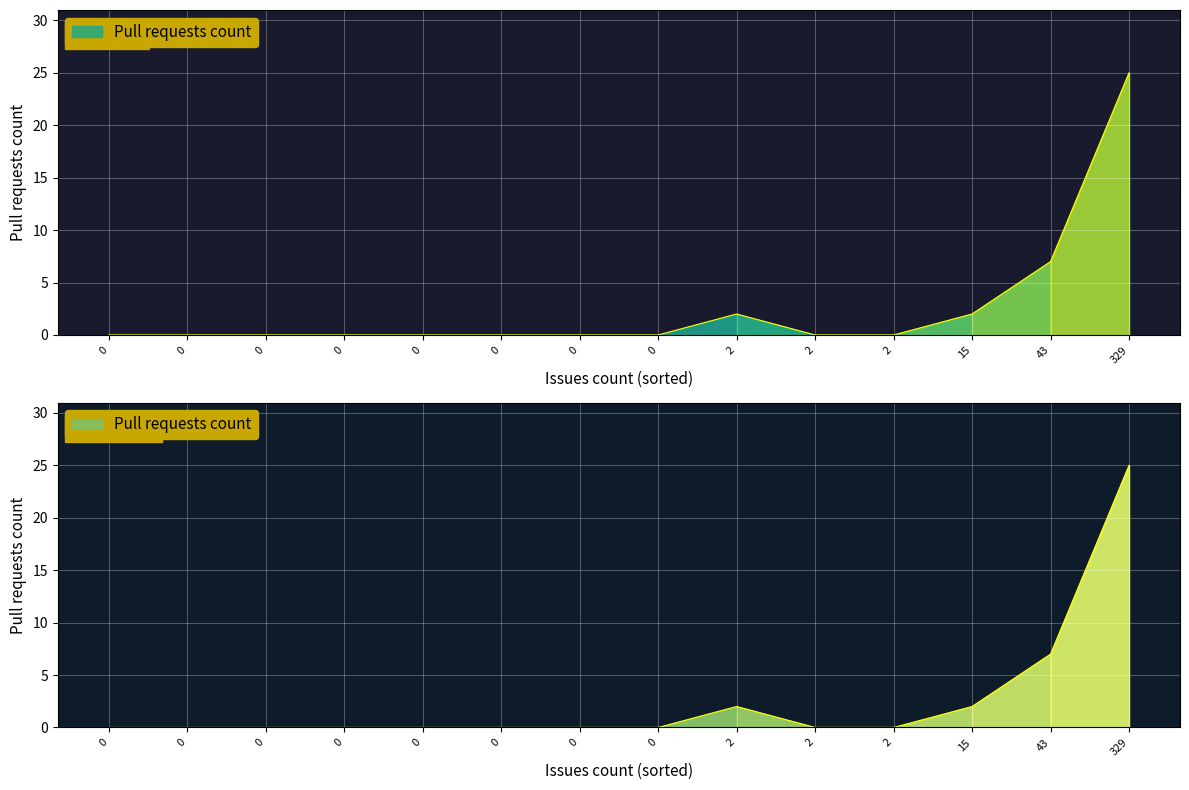

Is it true that the value at 0 is 0?

True